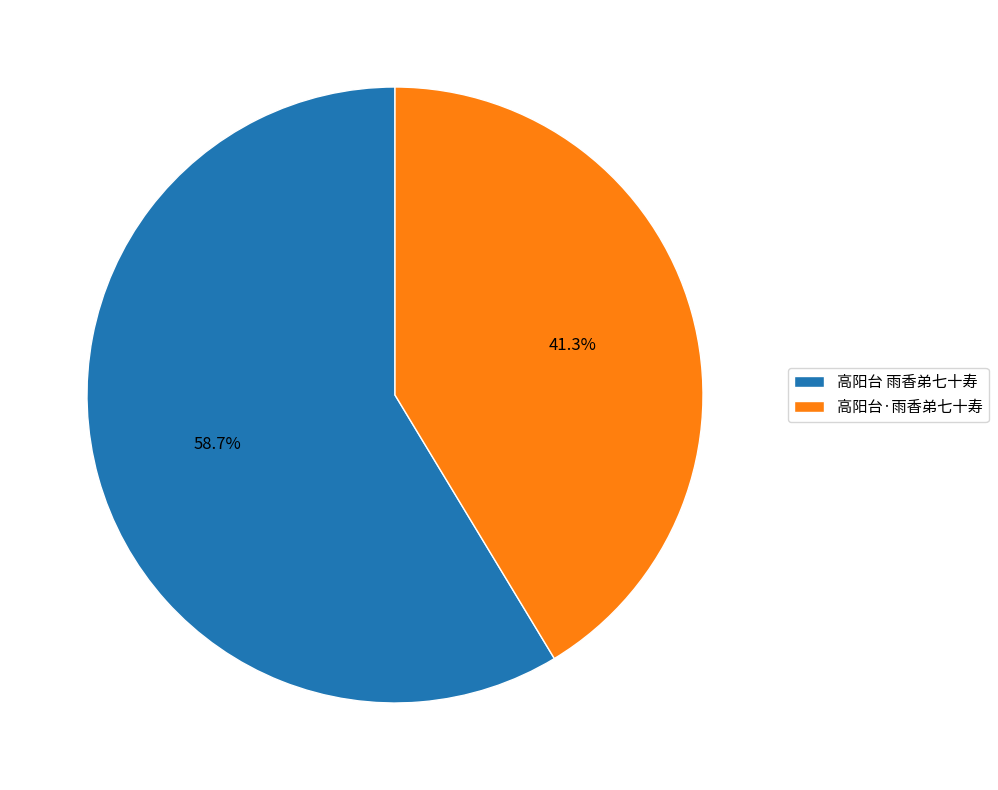

Approximately how many times larger is the value at 高阳台 雨香弟七十寿 compared to 高阳台·雨香弟七十寿?

1.4